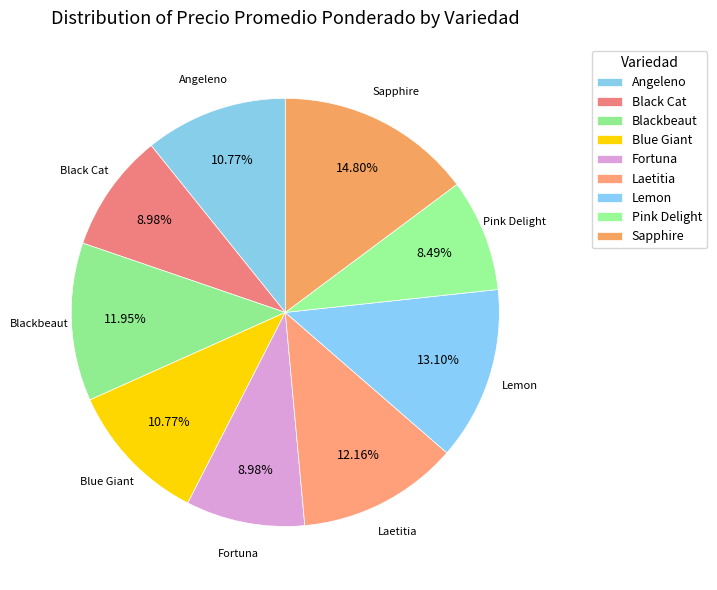

Is it true that Pink Delight is 8% of the pie?

True